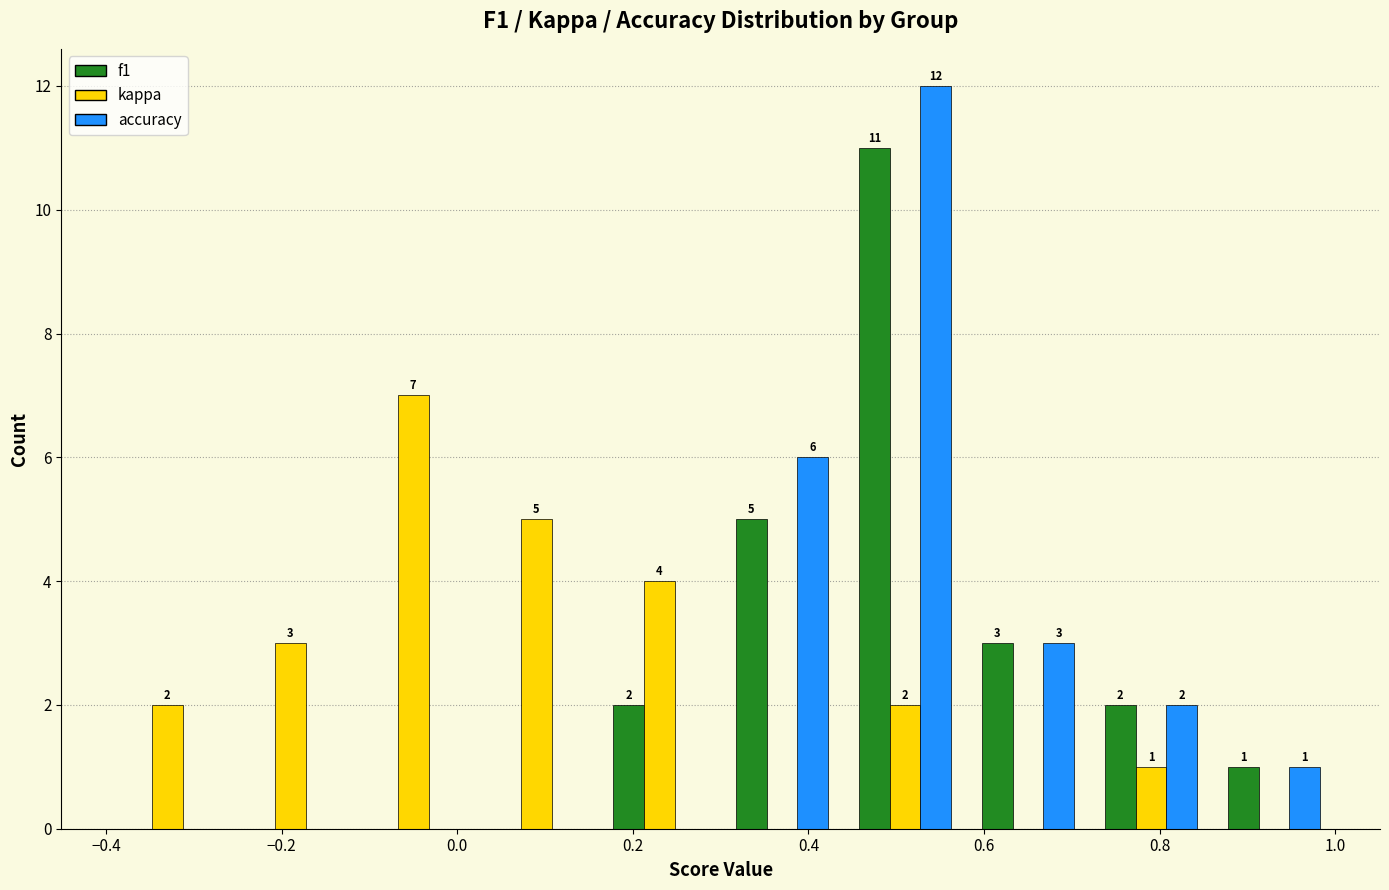

In the f1 series, which range on the x-axis has the tallest bar?

0.44 to 0.58